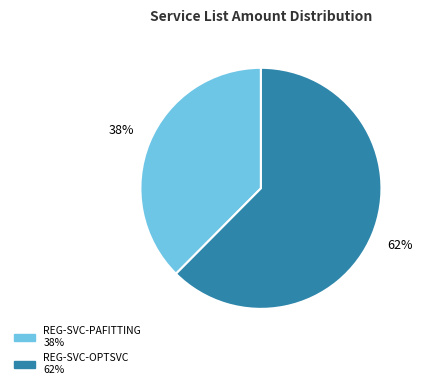

To the nearest percent, what percentage of the pie is REG-SVC-OPTSVC?

62%